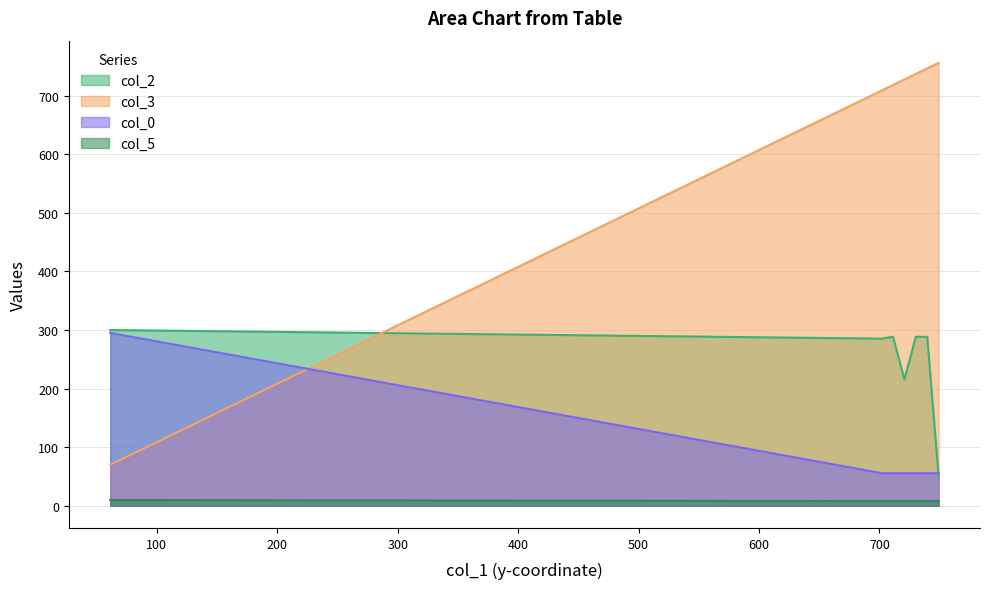

How many times do col_3 and col_0 cross each other?

1